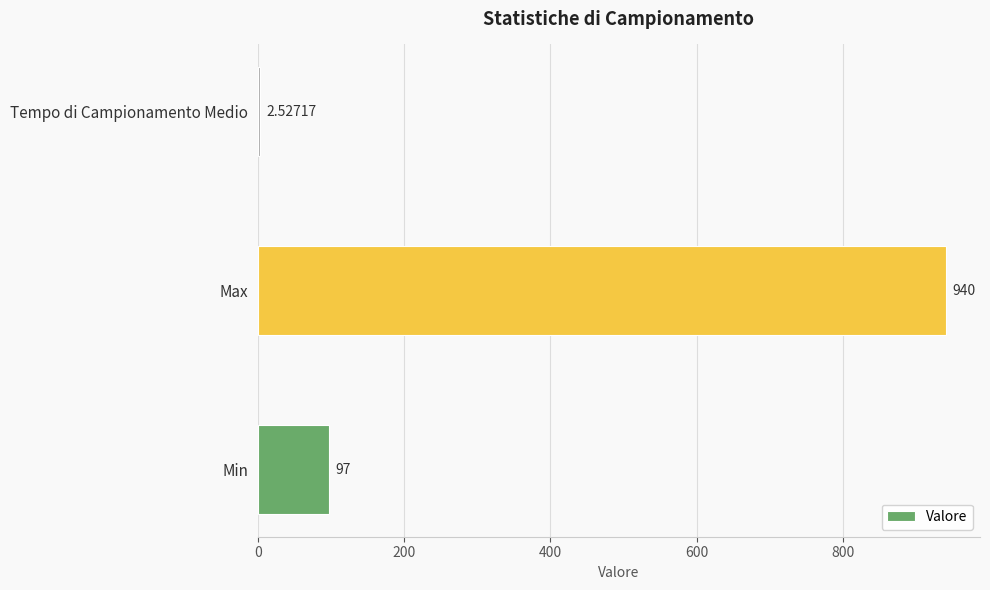

Between Tempo di Campionamento Medio and Max, which is larger?

Max